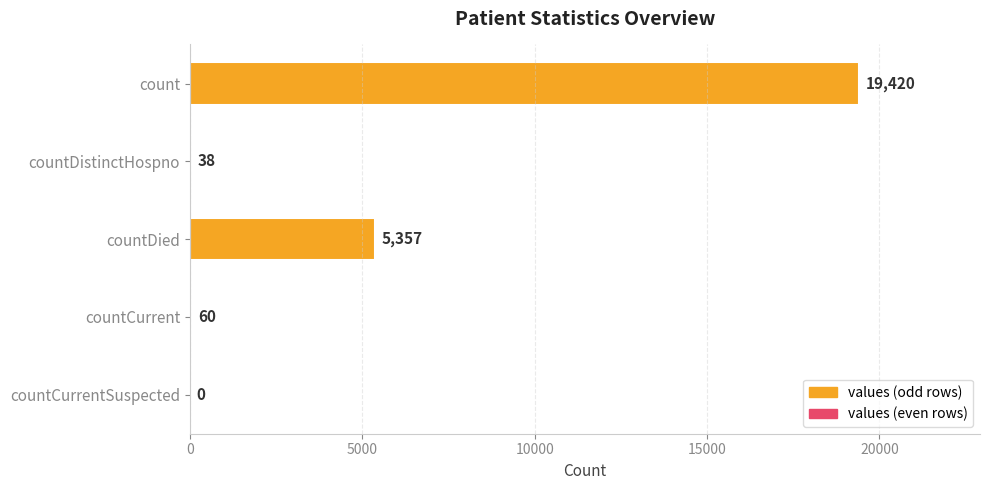

Reading bottom to top, transcribe all the data shown in this chart.

countCurrentSuspected=0	countCurrent=60	countDied=5357	countDistinctHospno=38	count=19420